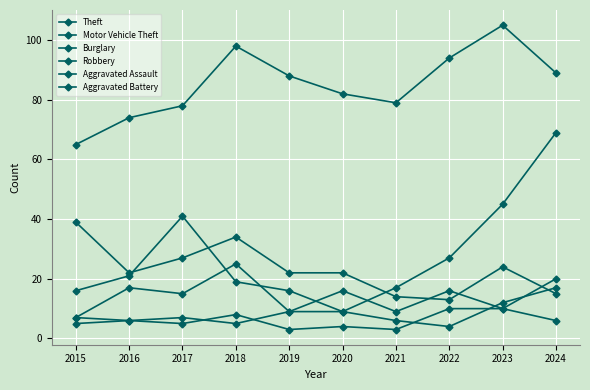

How many distinct data groups are displayed?

6